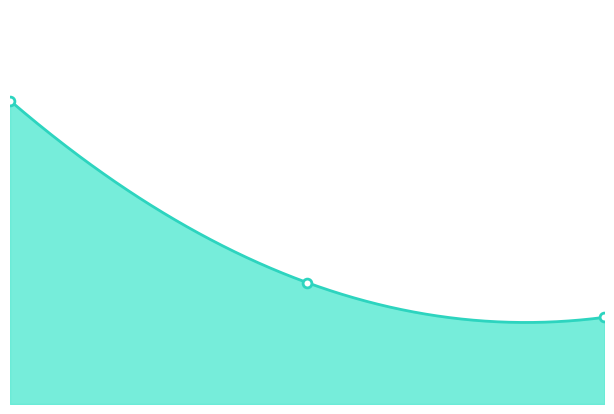

Is the value of exact_match at 0 greater than the value of [Q][A] Acc PM at 0?

Yes